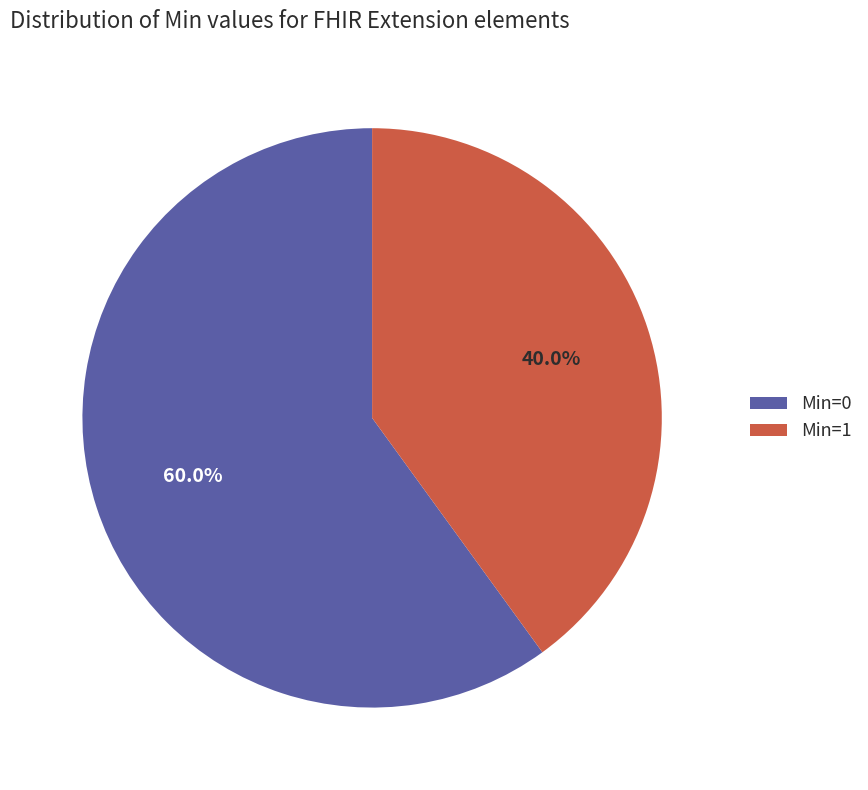

How many slices are in this pie chart?

2